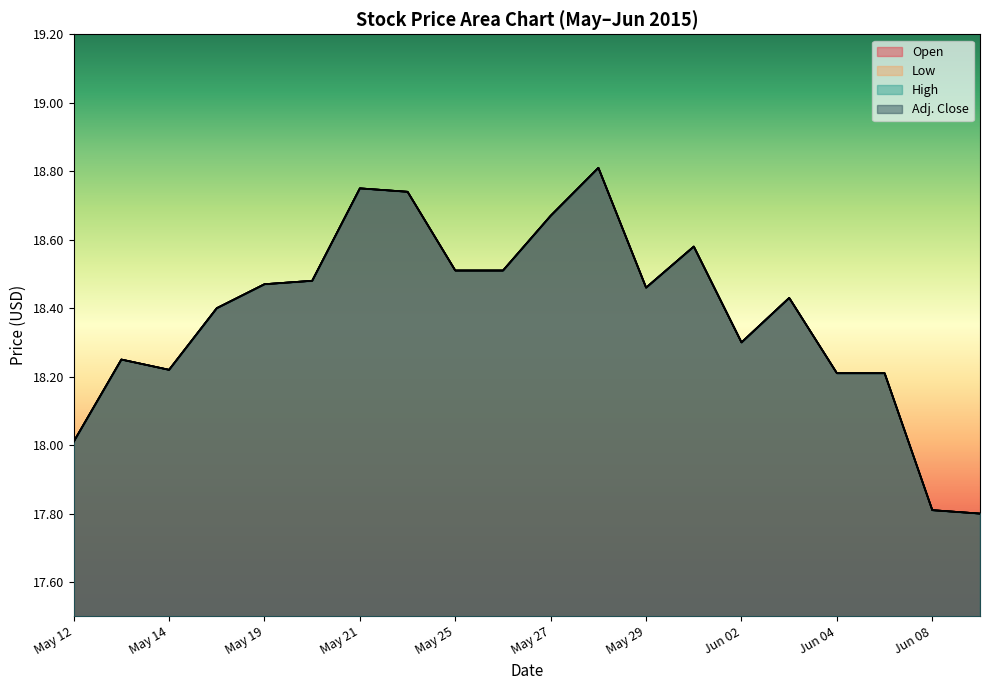

What is the difference between the second highest and second lowest values in the High series?

0.9